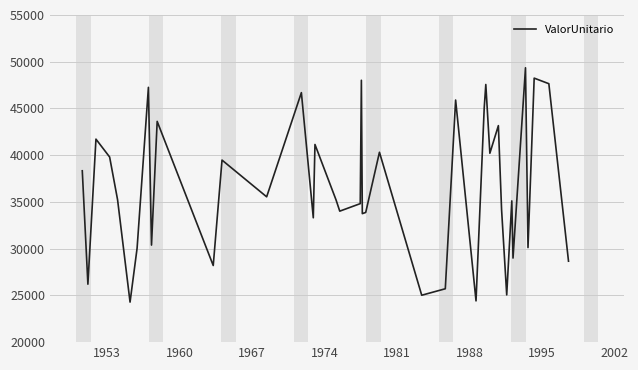

What is the difference between the maximum and minimum values?

25071.9